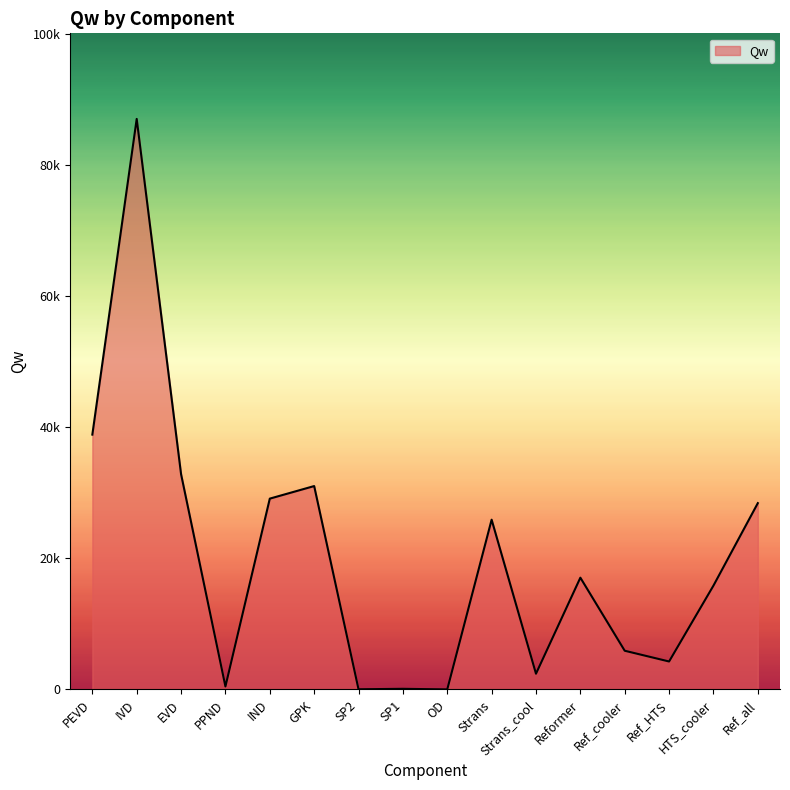

What is the difference between the maximum and minimum values?

87002.5